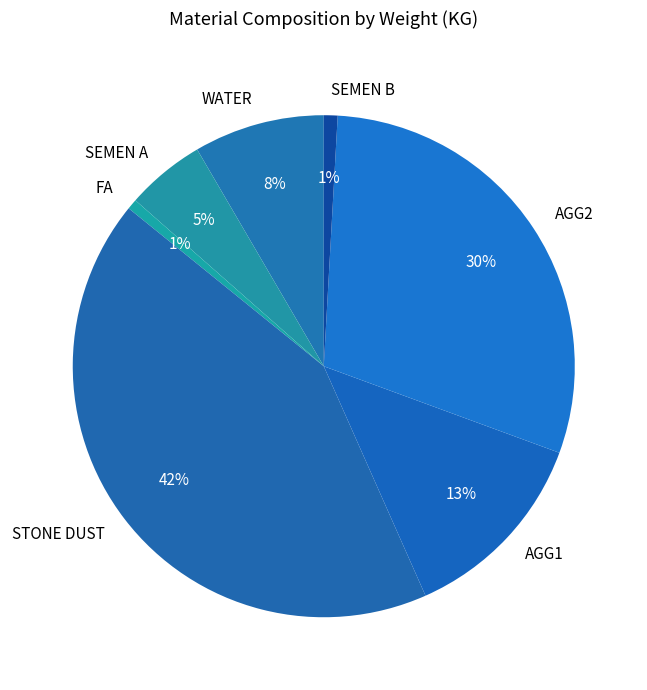

Between AGG1 and SEMEN B, which is larger?

AGG1